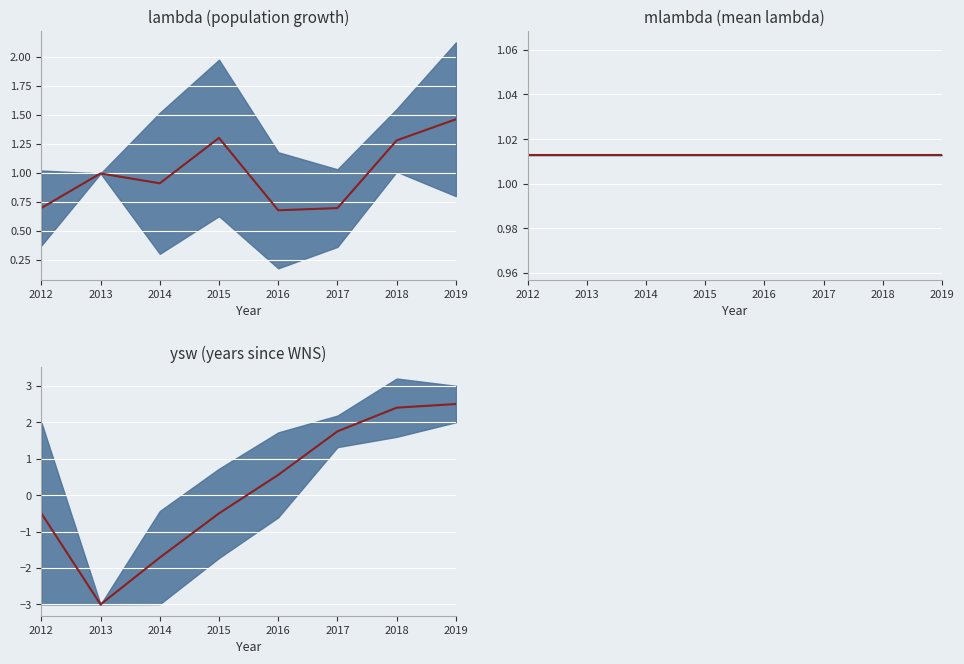

True or false: there are more than 1 points higher than both neighbors.

False